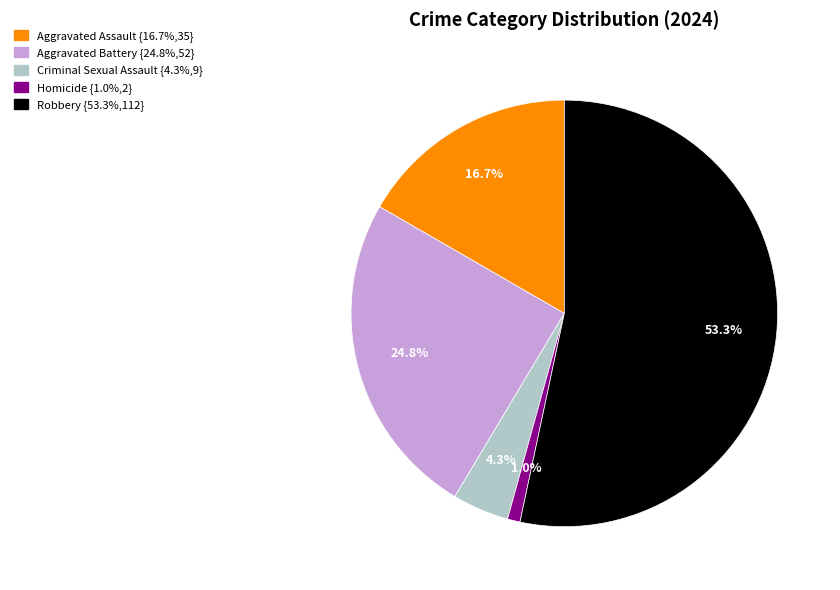

Does Criminal Sexual Assault represent more than half of the total?

No